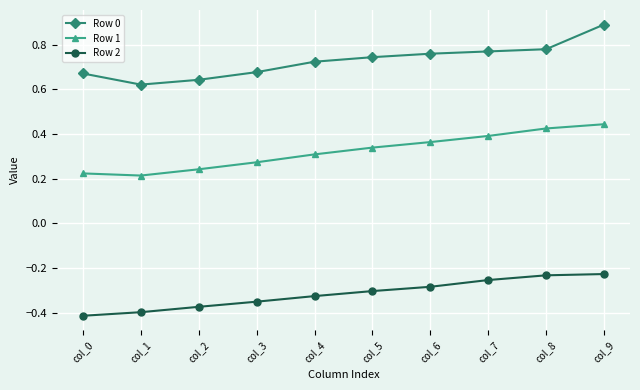

Rank the series by their maximum value, from highest to lowest.

Row 0, Row 1, Row 2